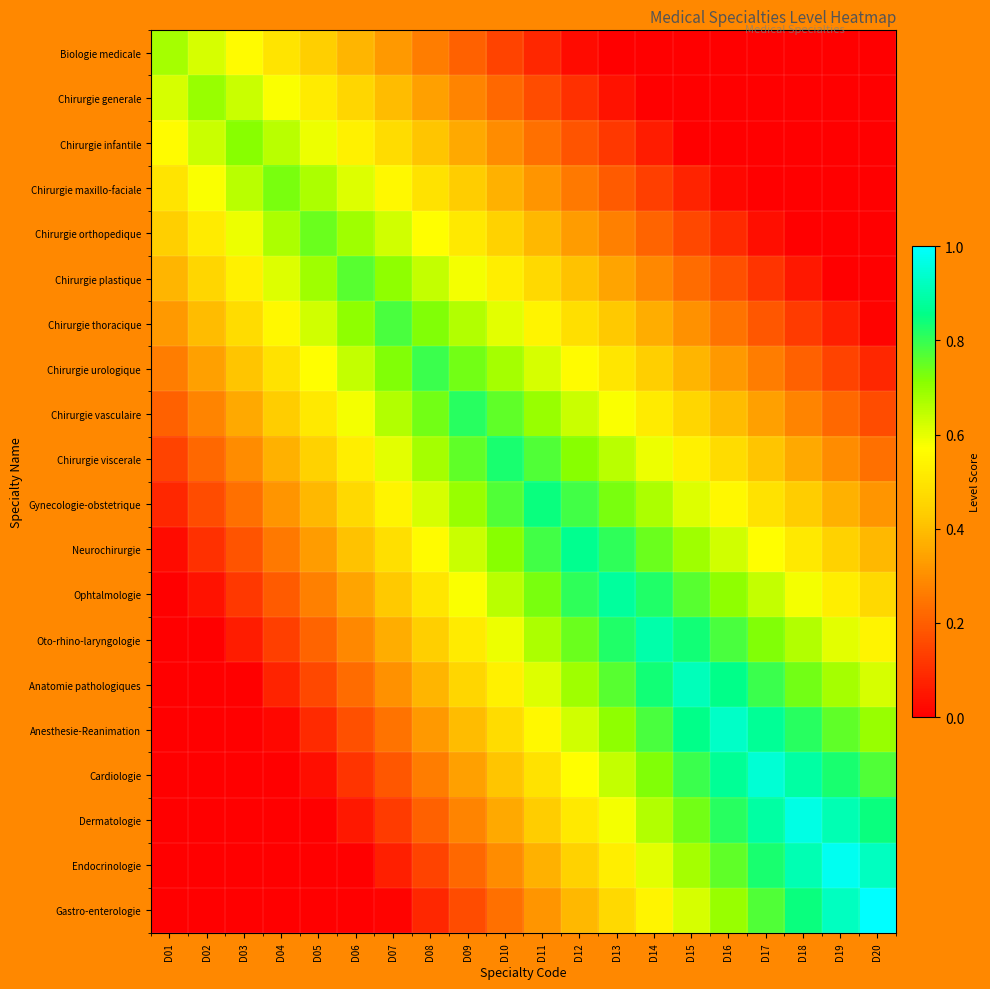

Count the number of data series in this chart.

20